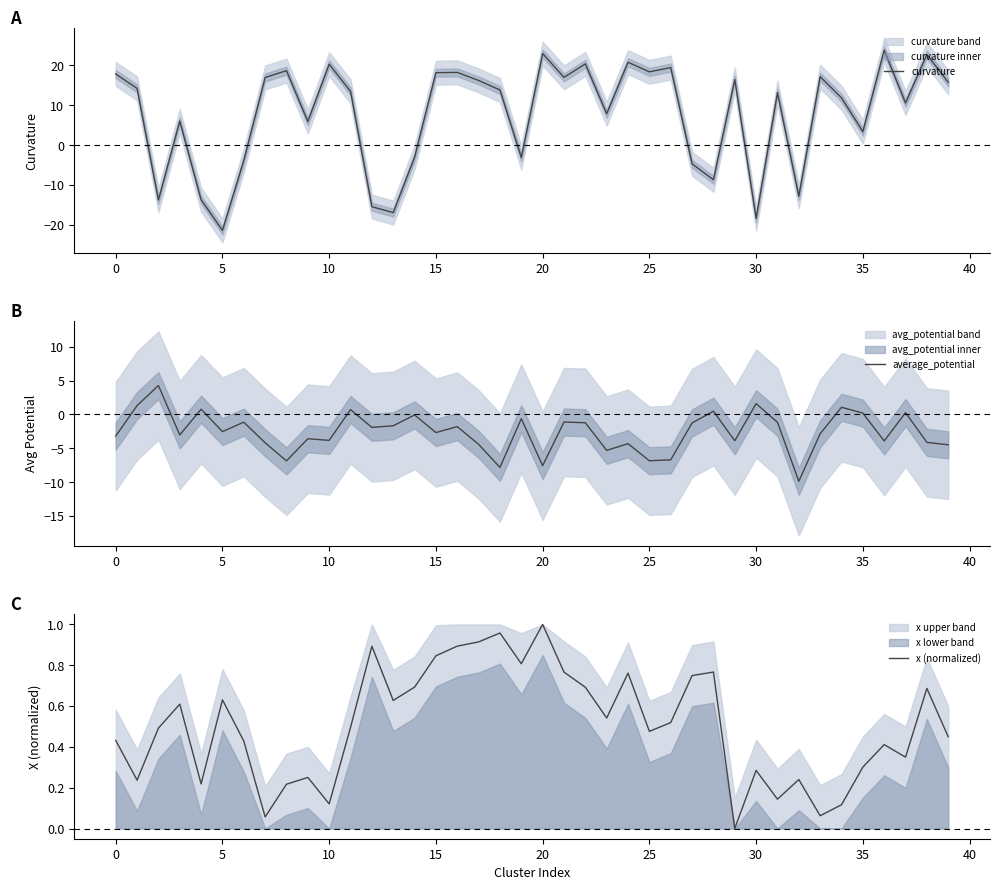

At which category is the sum across all series the highest?

36